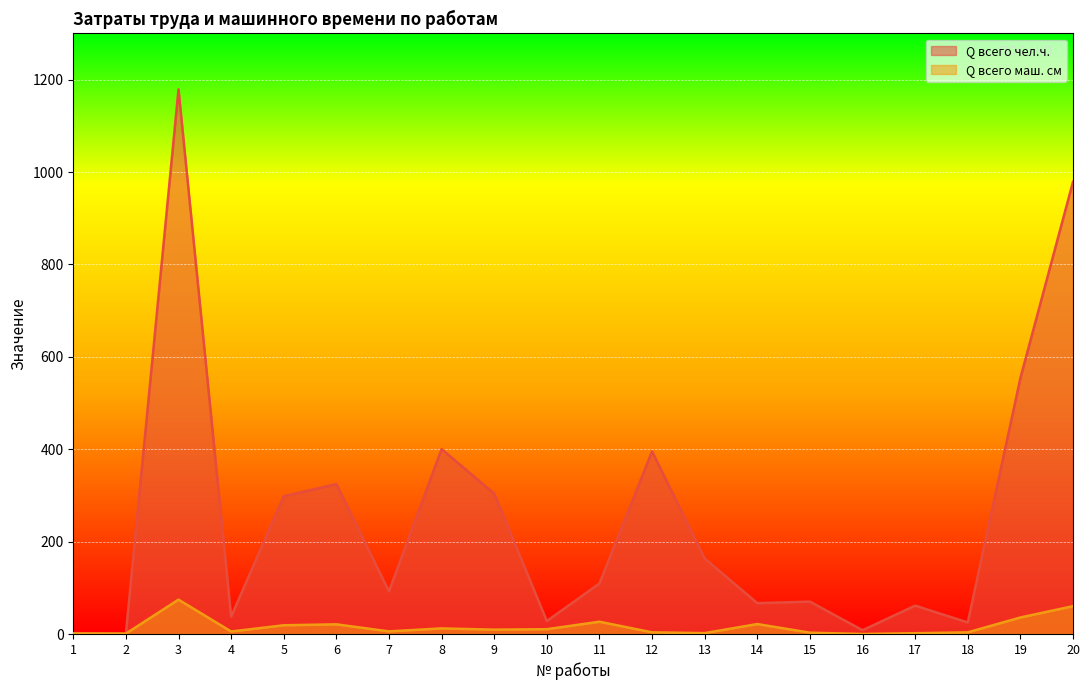

What is the average value of the Q всего маш. см series?

15.9